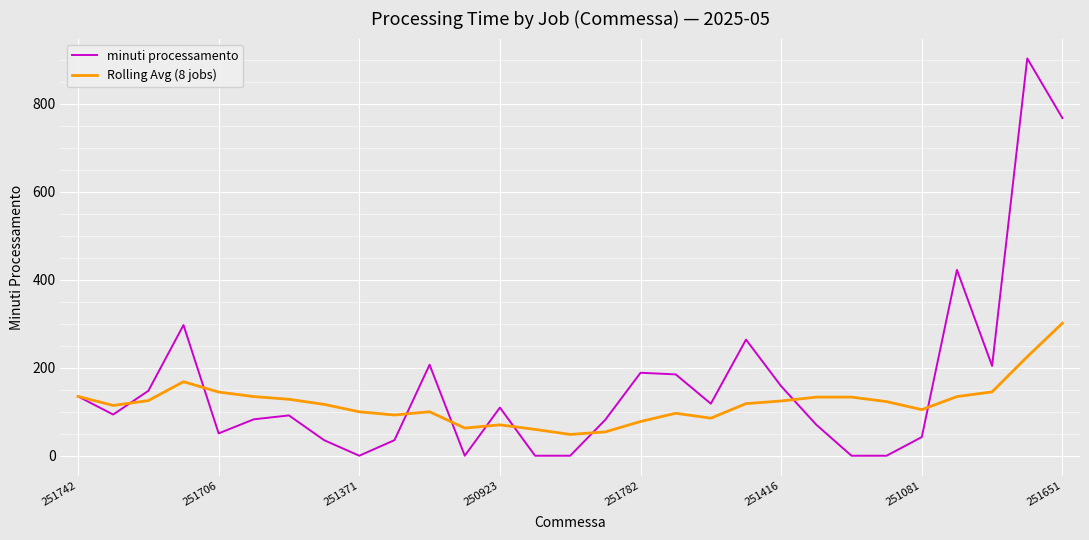

Rank the series by their maximum value, from lowest to highest.

Rolling Avg (8 jobs), minuti processamento